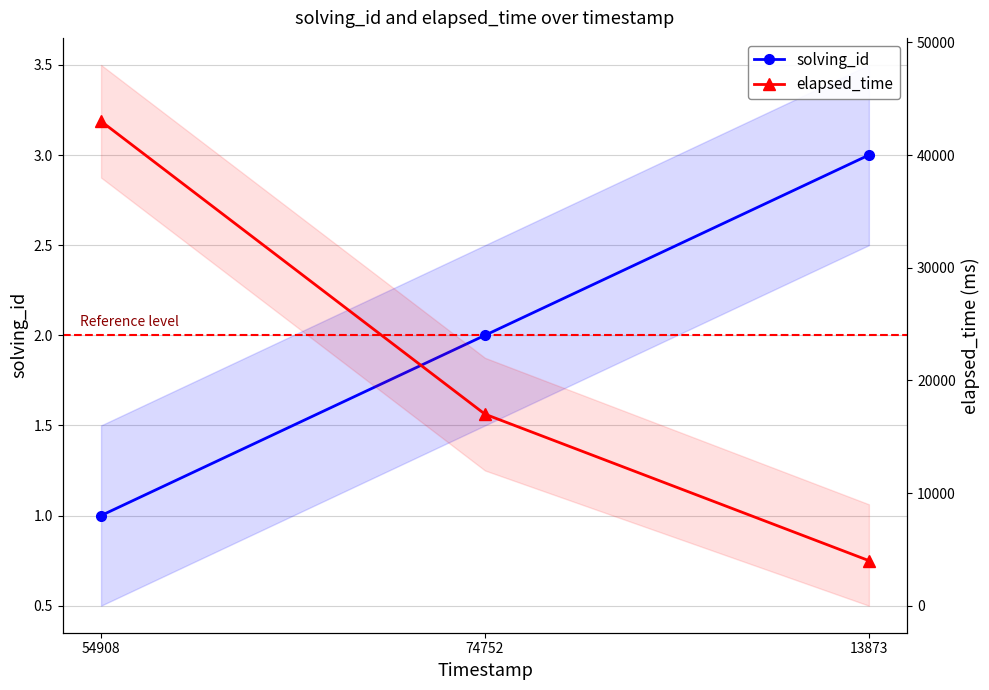

Reading right to left, list all the values displayed in this chart.

solving_id: 13873=3	74752=2	54908=1
elapsed_time: 13873=4000	74752=17000	54908=43000